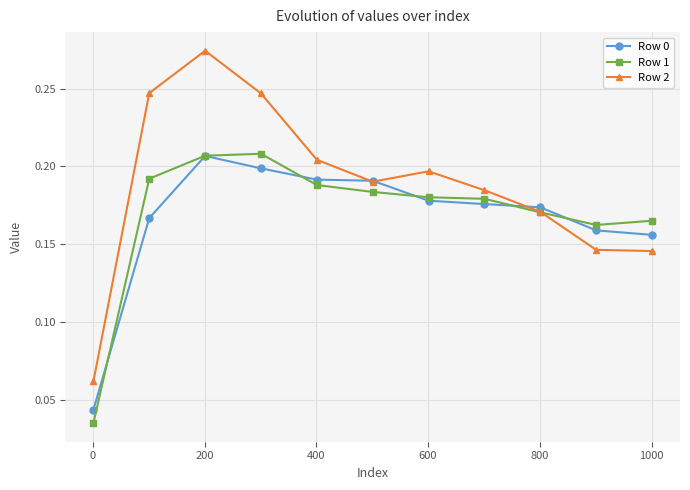

True or false: Row 0 has more than 0 points higher than both neighbors.

True